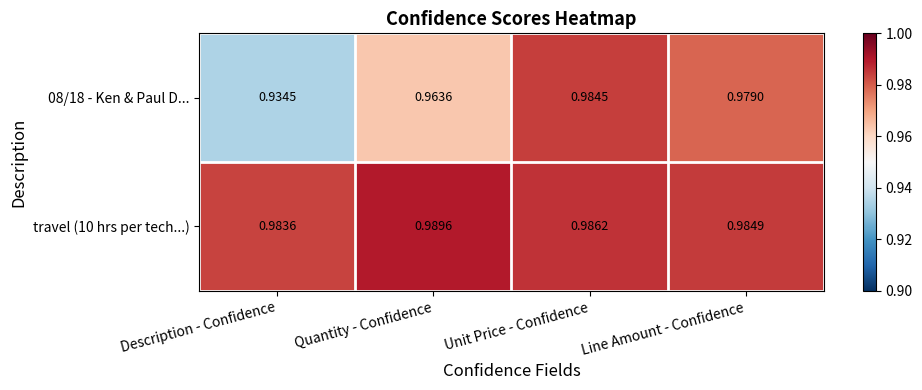

Which series changed the most between Description - Confidence and Line Amount - Confidence?

08/18 - Ken & Paul D...